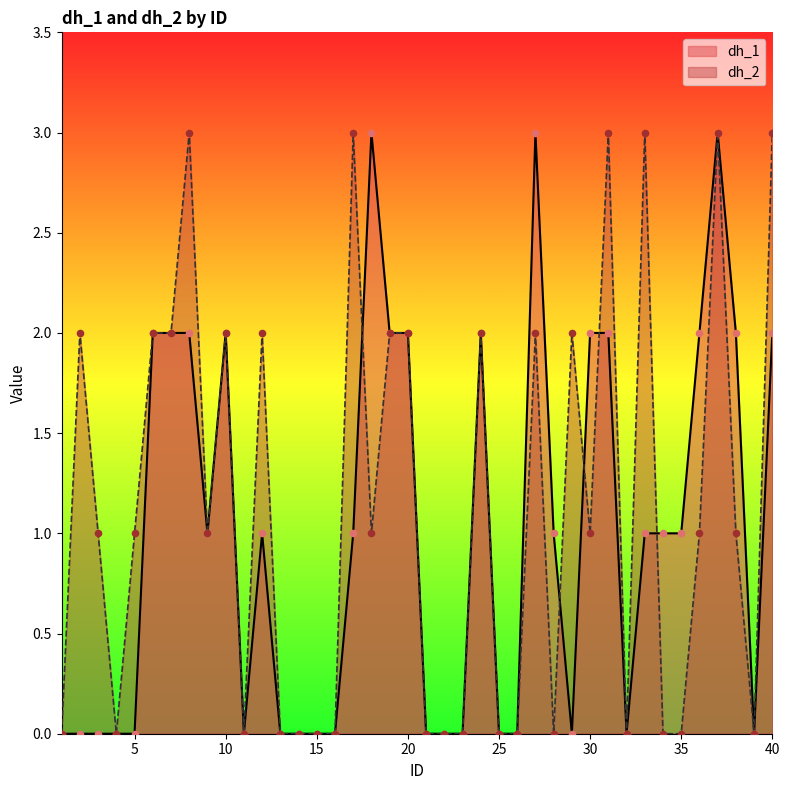

What are all the series names shown in the legend?

dh_1, dh_2